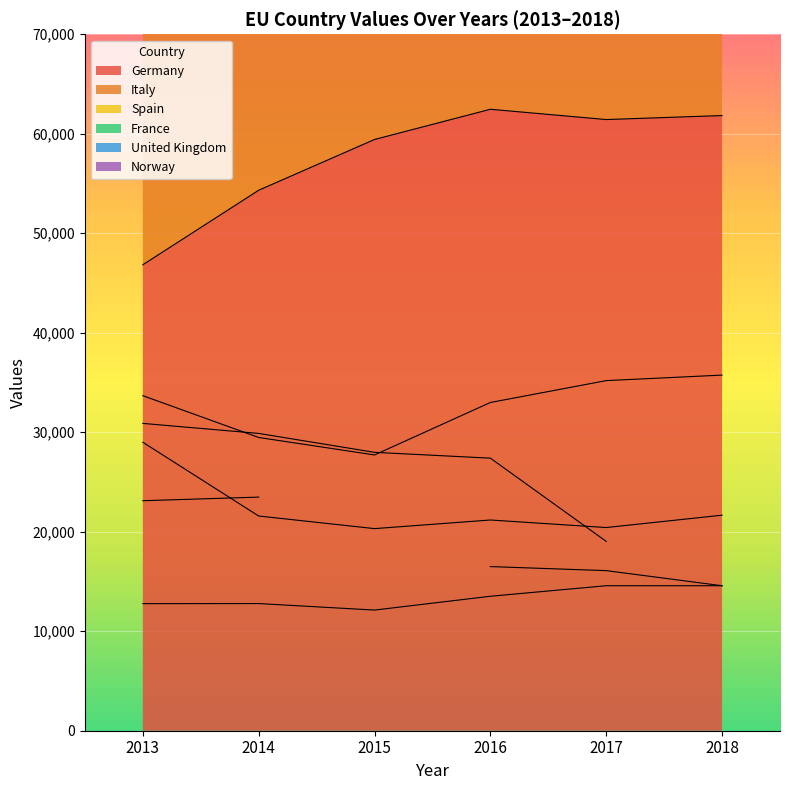

True or false: Spain and Norway cross at least once.

True